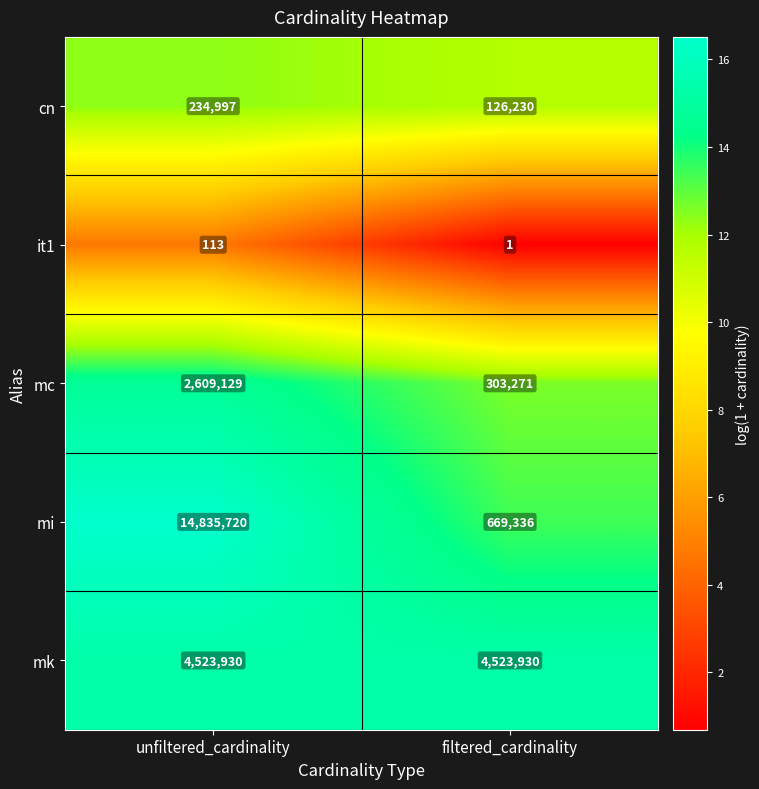

Which series has the largest total across all categories?

mi